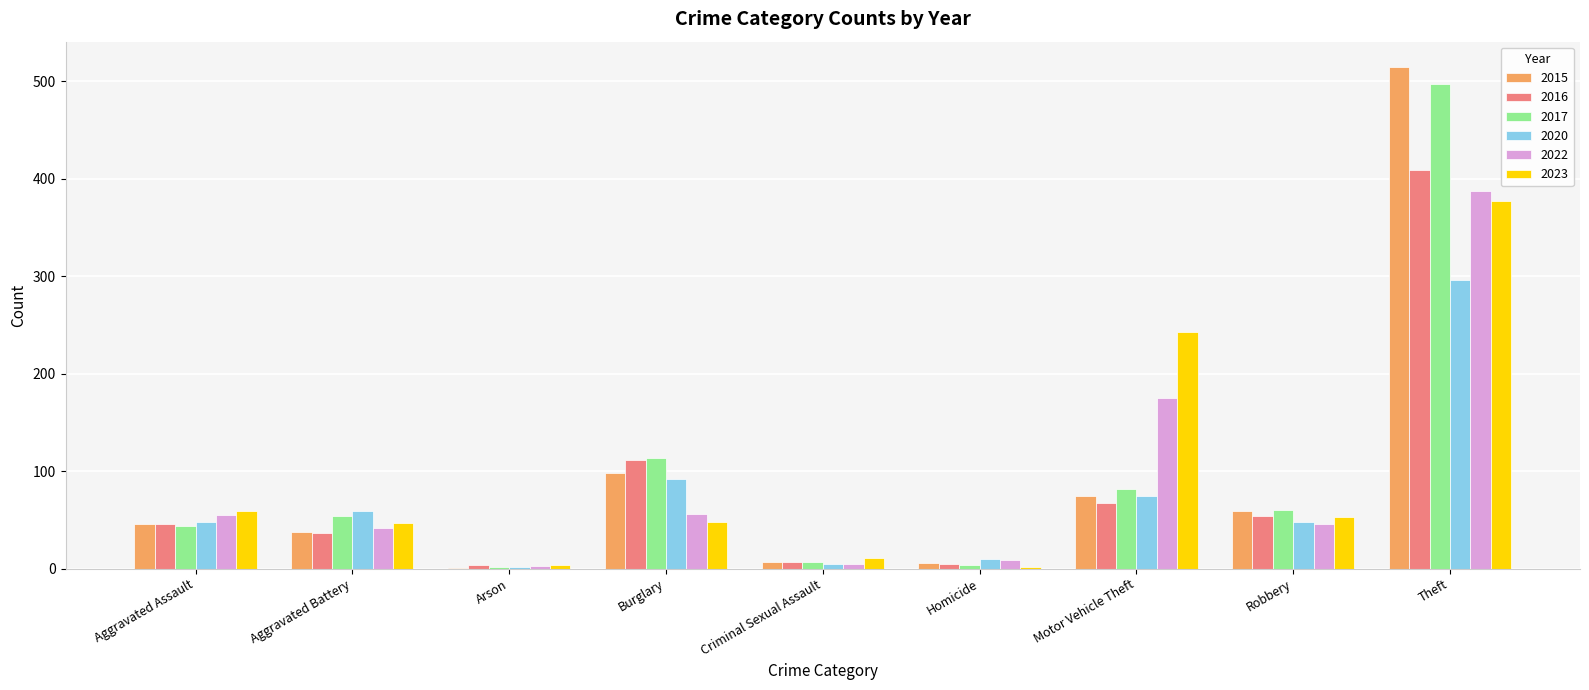

What is the maximum value for 2022?

388